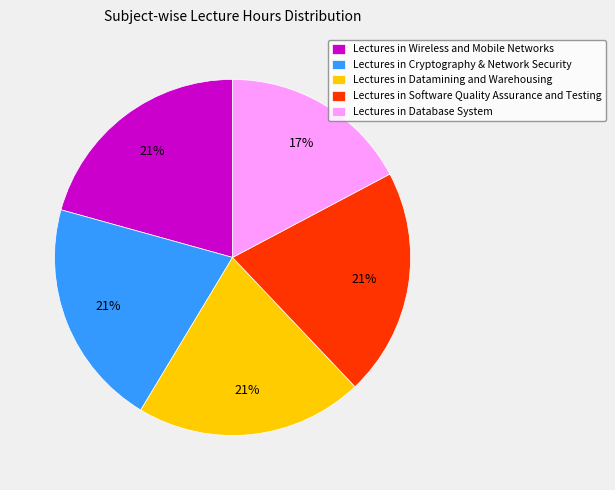

Which slice is the smallest?

Lectures in Database System